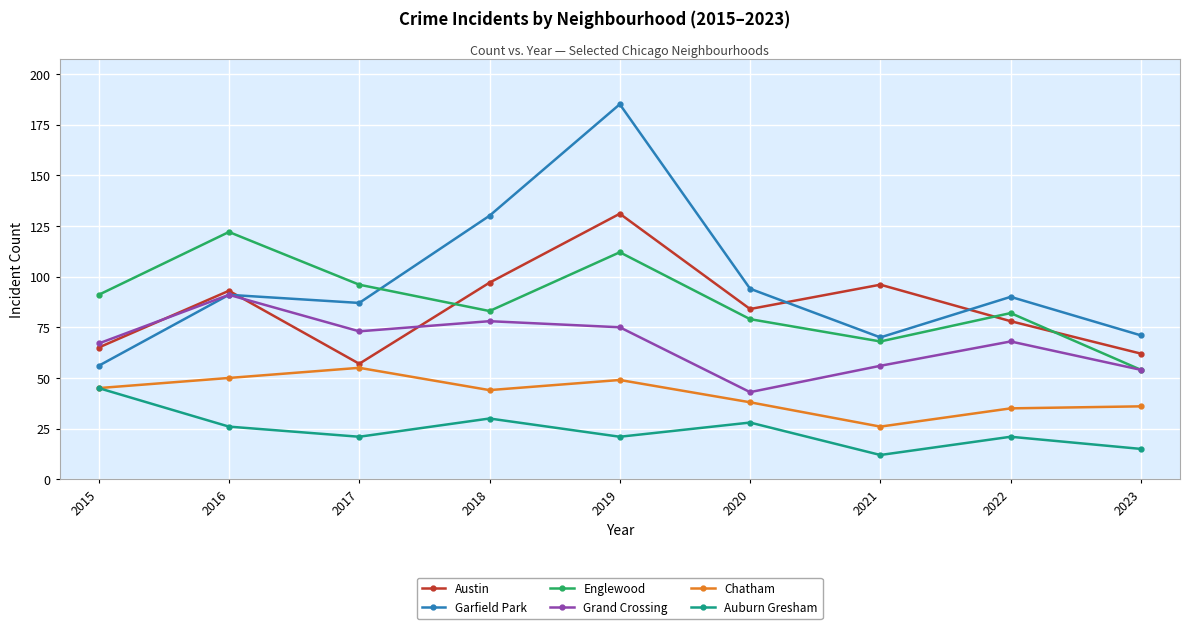

Where does the Garfield Park series first go above 90?

2016